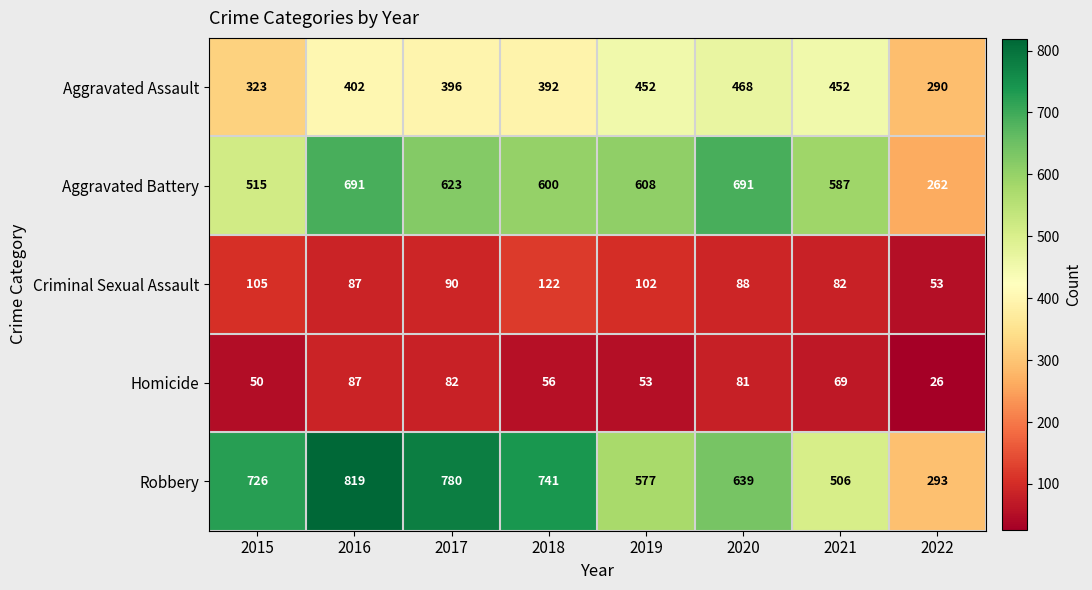

At which label is Aggravated Battery closest to 476?

2015